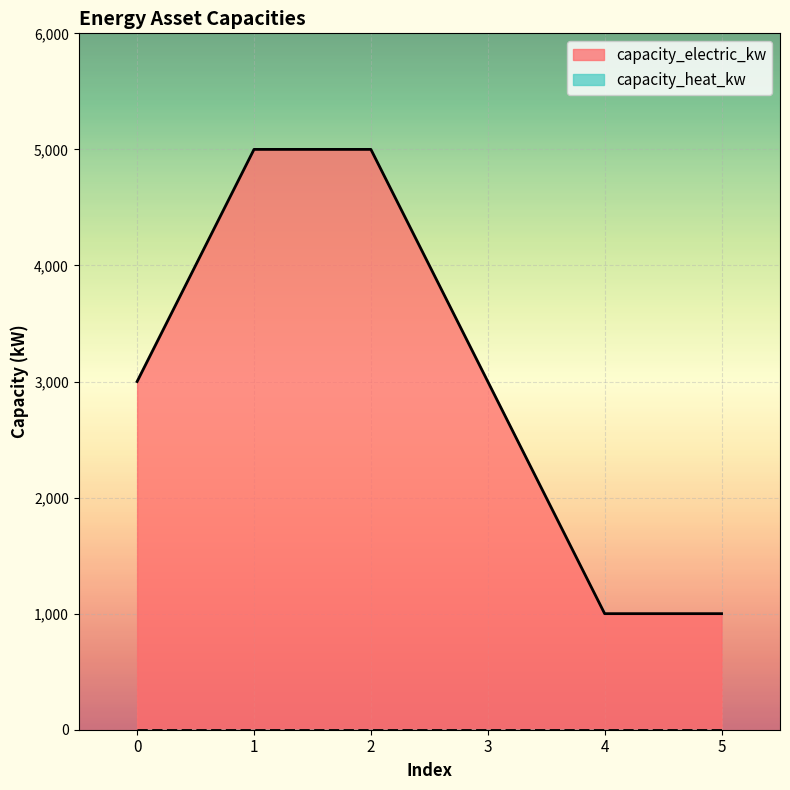

What value does the data have at 2, to the nearest 100?

5000